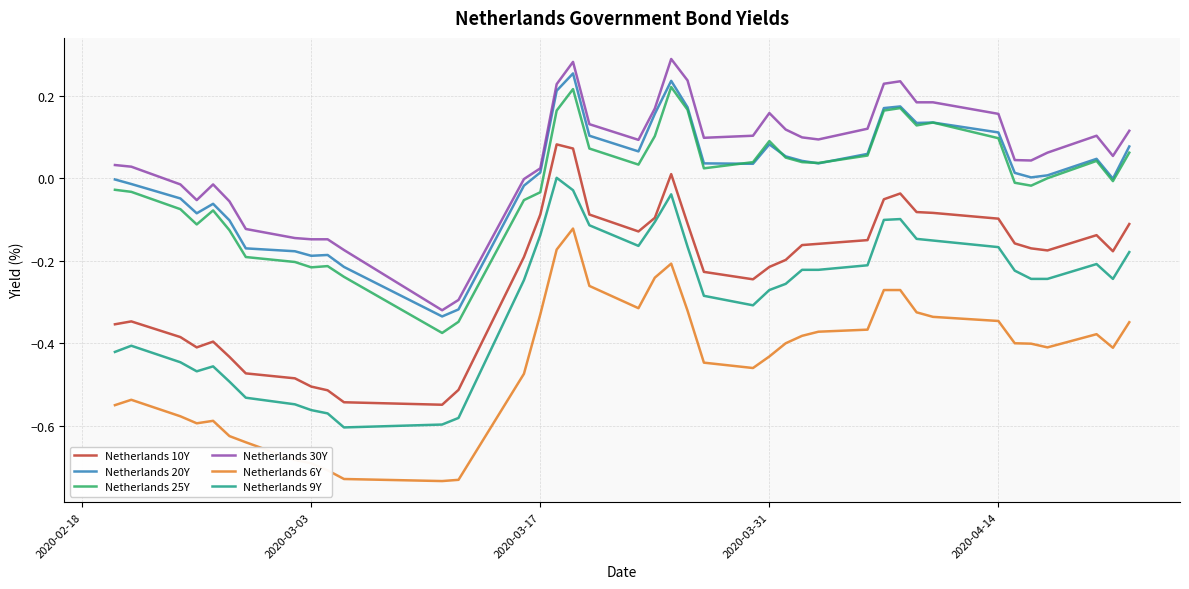

How many values in the Netherlands 10Y series exceed 0?

3